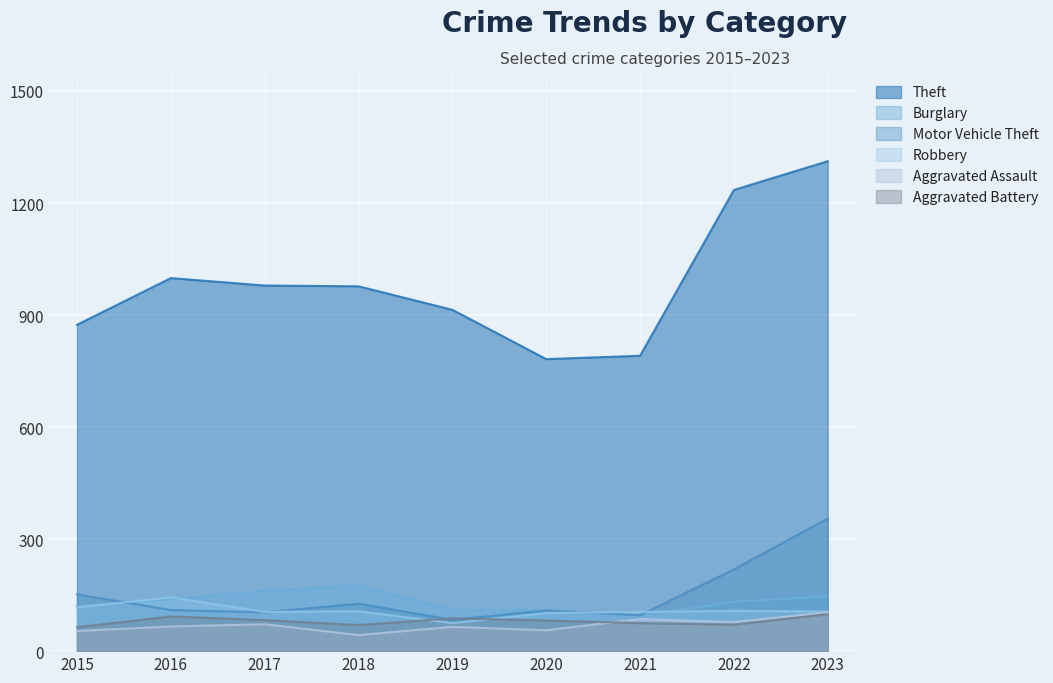

Which category has the lowest value across all series?

2018